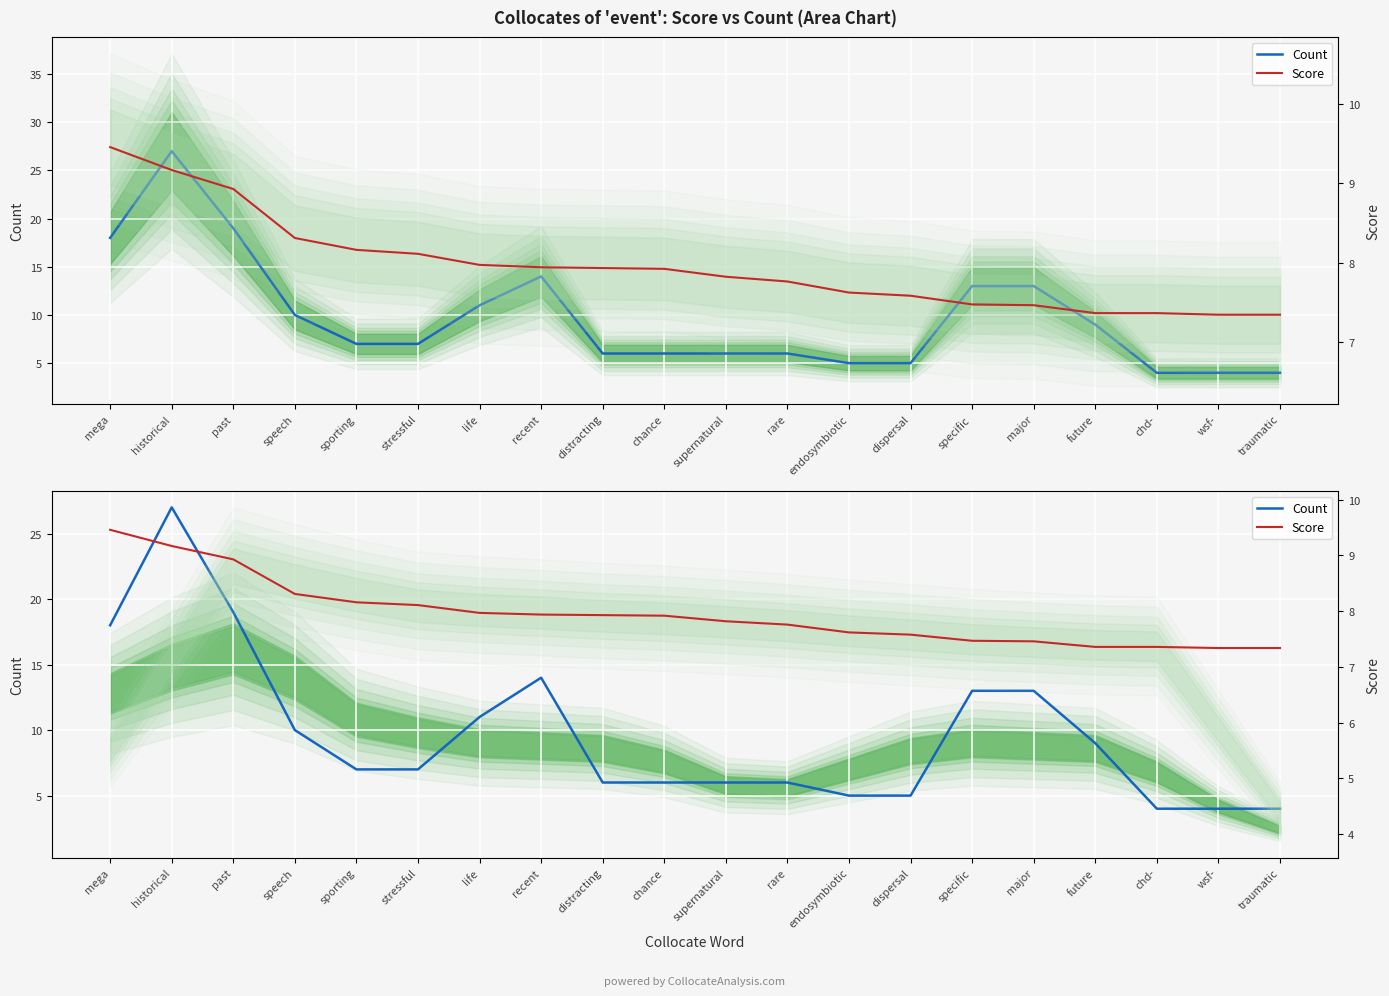

What is the greatest value displayed?

27.0